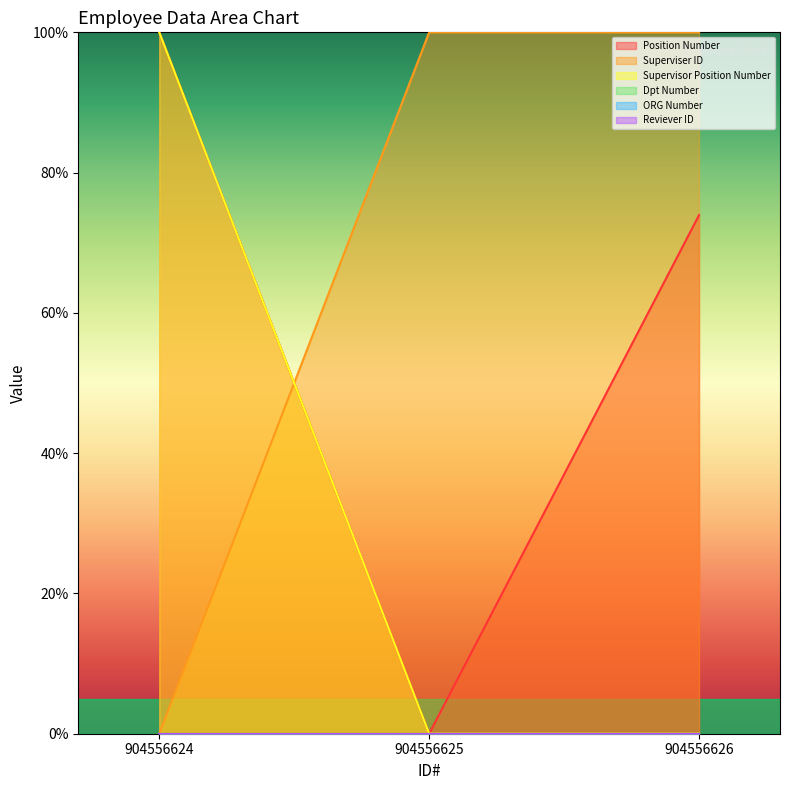

Reading right to left, what are all the values shown in this chart?

Position Number: 73.9	0.0	100.0
Superviser ID: 100.0	100.0	0.0
Supervisor Position Number: 0.0	0.0	100.0